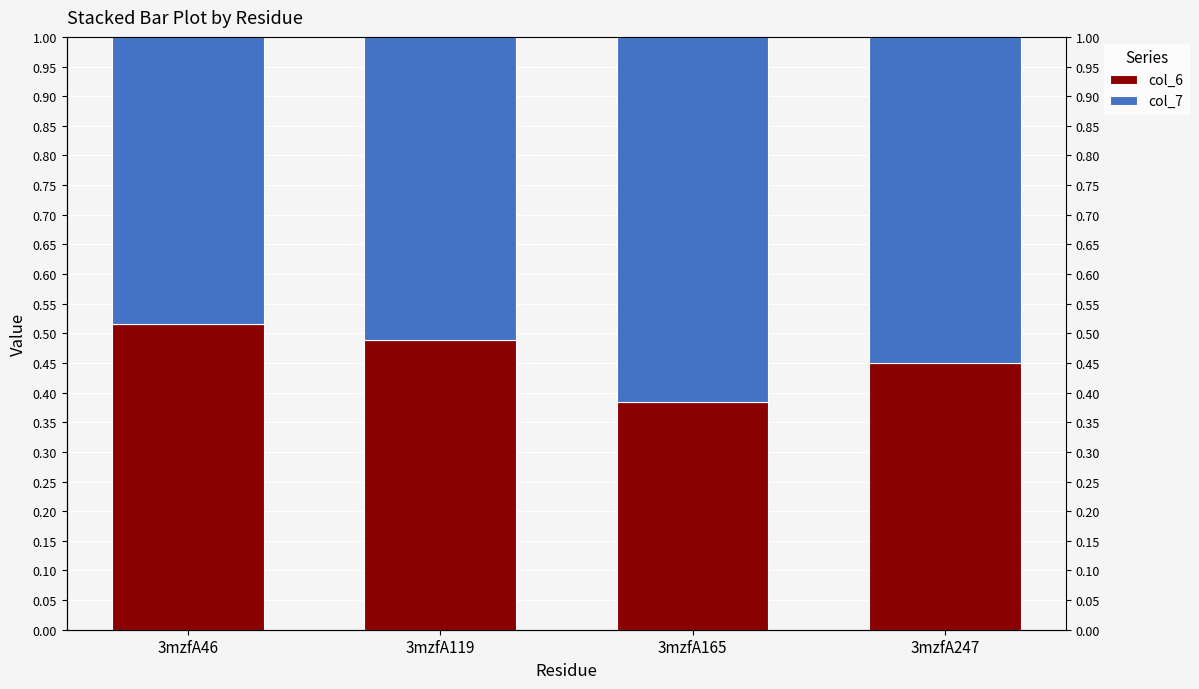

What is the smallest value displayed?

0.4